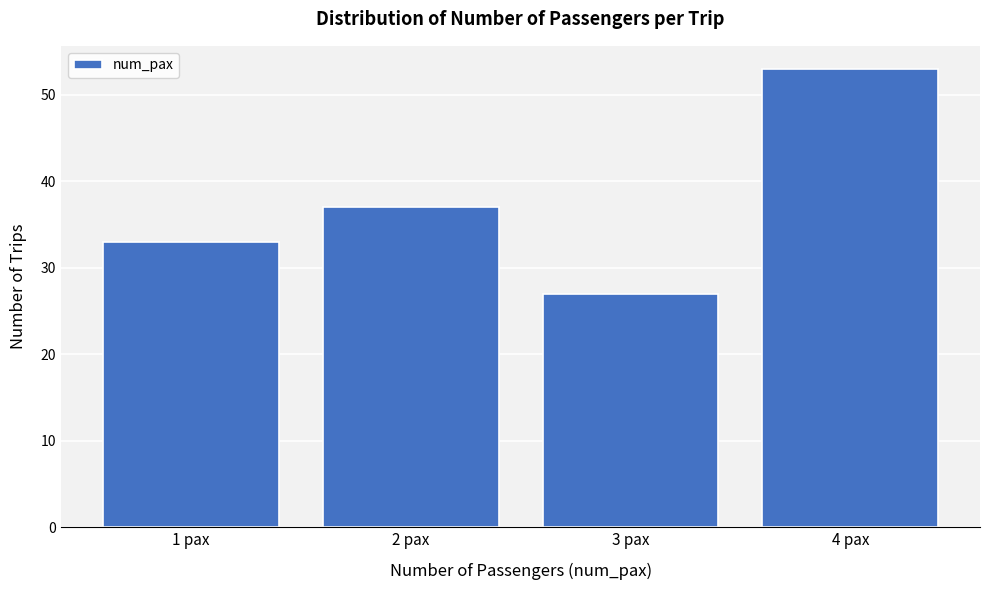

Reading left to right, transcribe all the data shown in this chart.

1 pax=33	2 pax=37	3 pax=27	4 pax=53